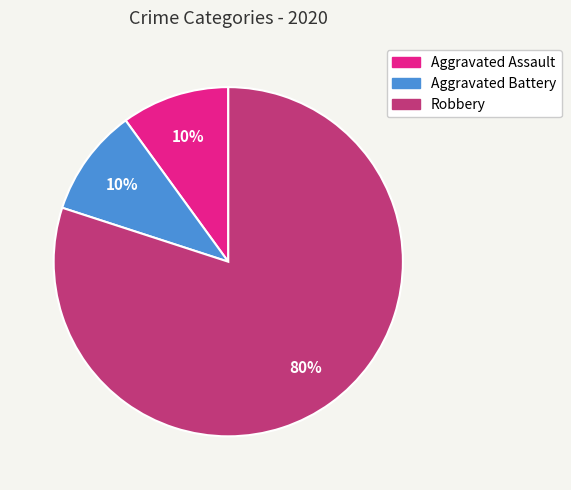

Approximately how many times larger is the value at Aggravated Assault compared to Aggravated Battery?

1.0